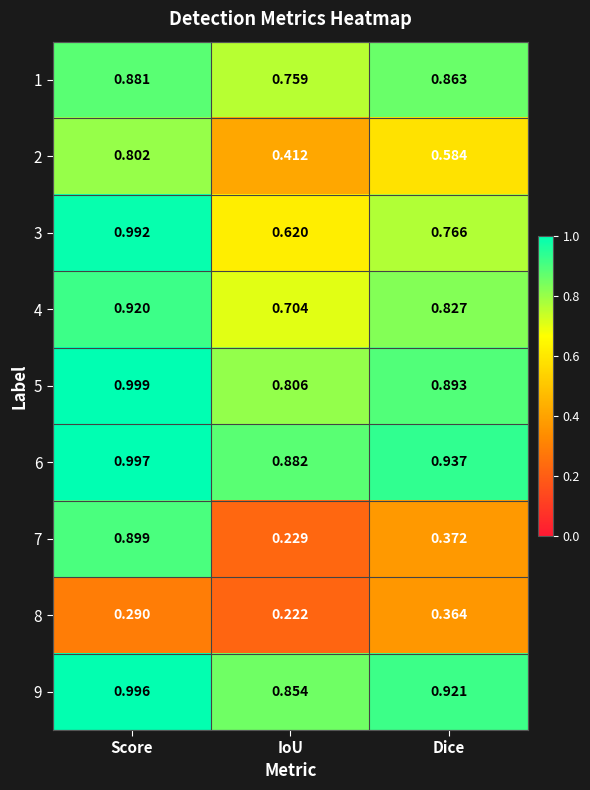

At which category is the sum across all series the highest?

Score